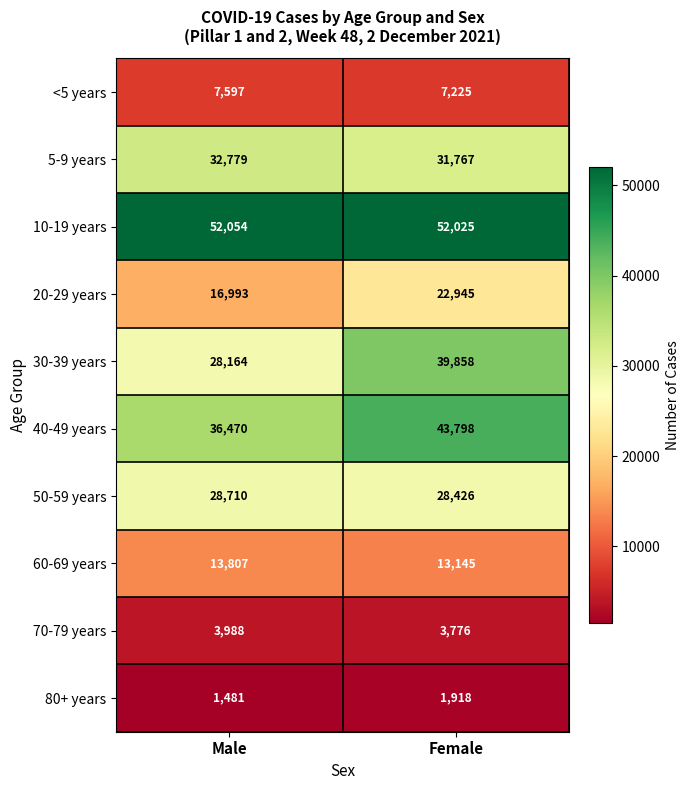

What is the sum of the 30-39 years values at Male and Female?

68022